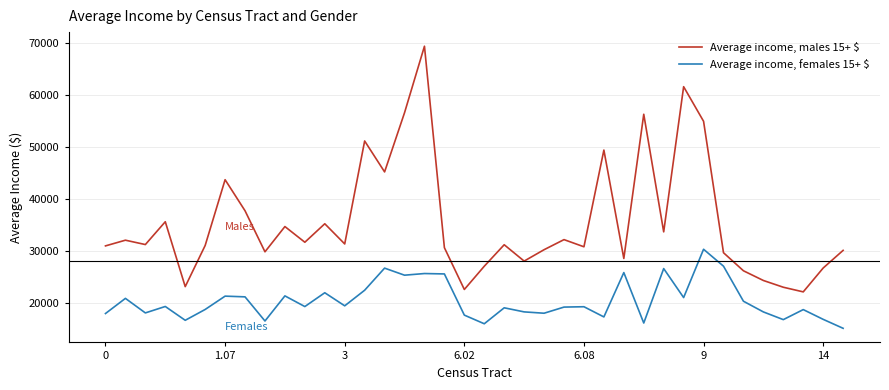

What are all the series names shown in the legend?

Average income, males 15+ $, Average income, females 15+ $